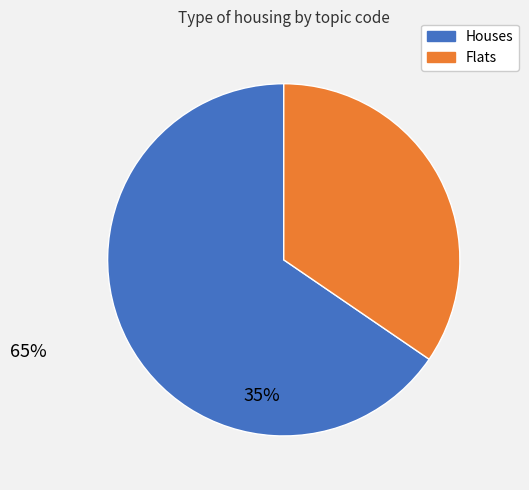

Is there any slice that represents more than half of the pie?

Yes